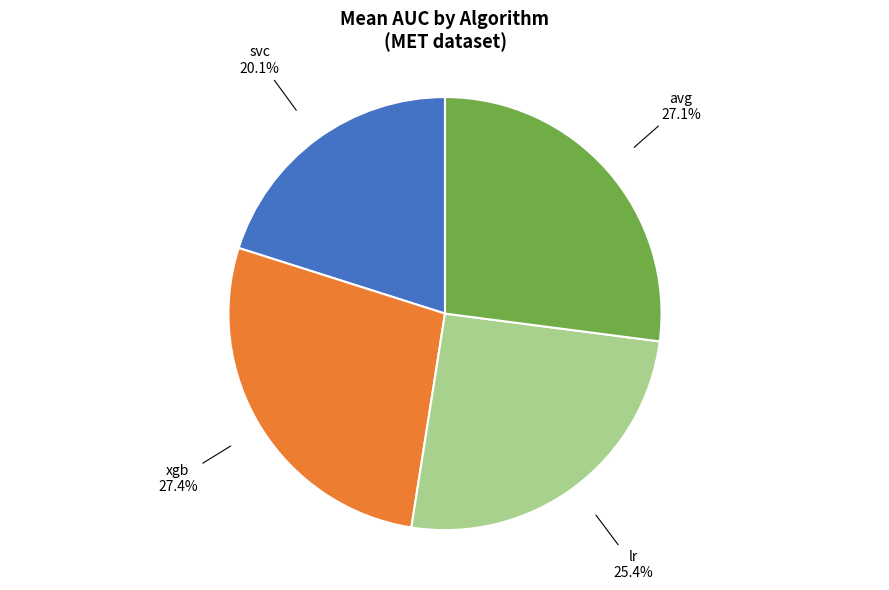

True or false: svc accounts for 20% of the total.

True